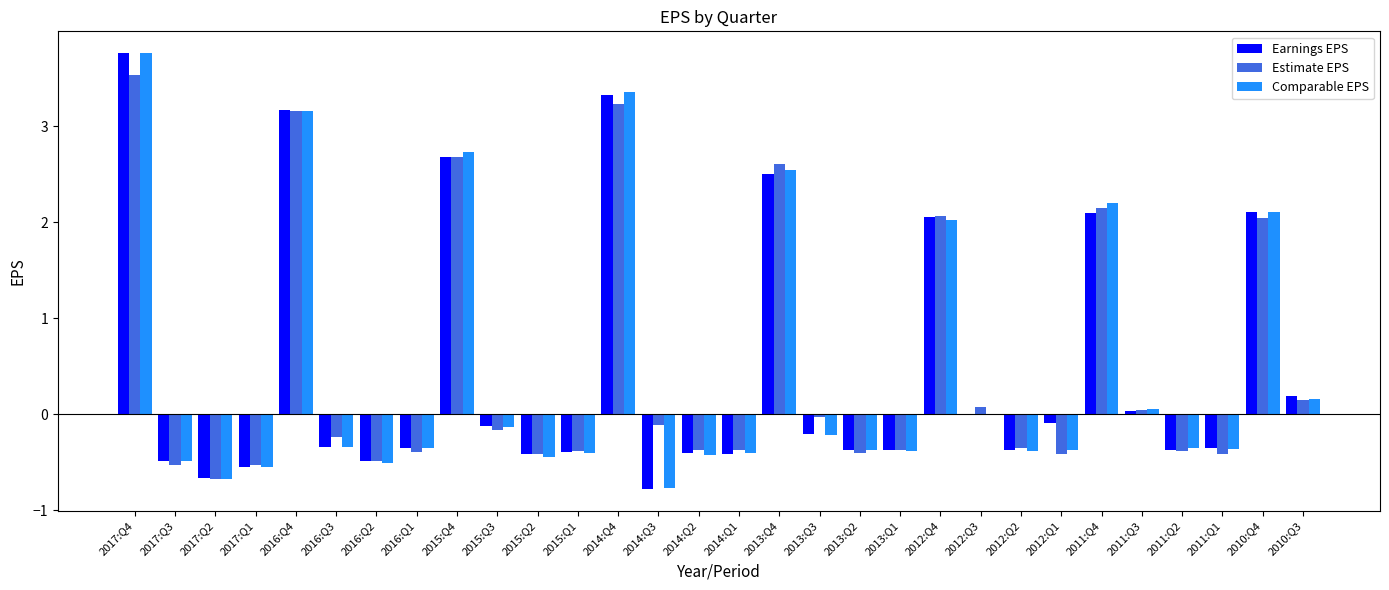

What is the sum of the Earnings EPS values at 2017:Q1 and 2014:Q3?

-1.3